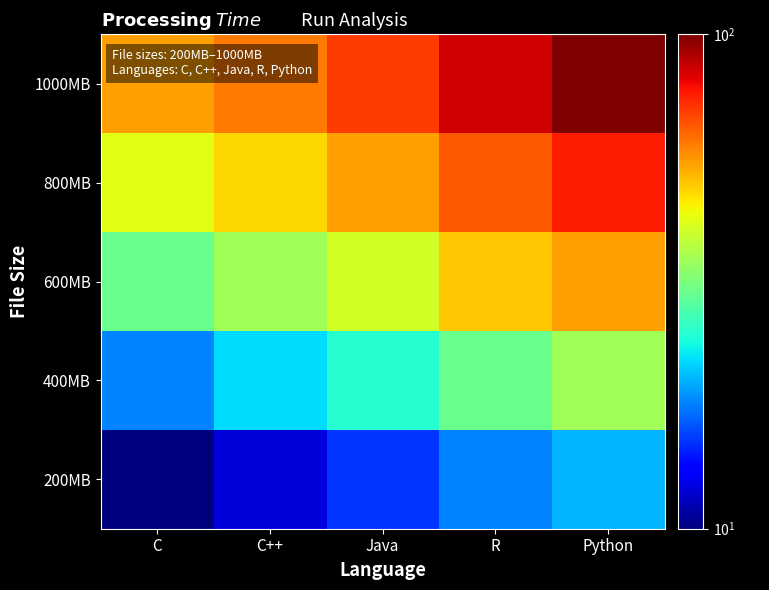

List the series in order of their peak value, highest first.

1000MB, 800MB, 600MB, 400MB, 200MB